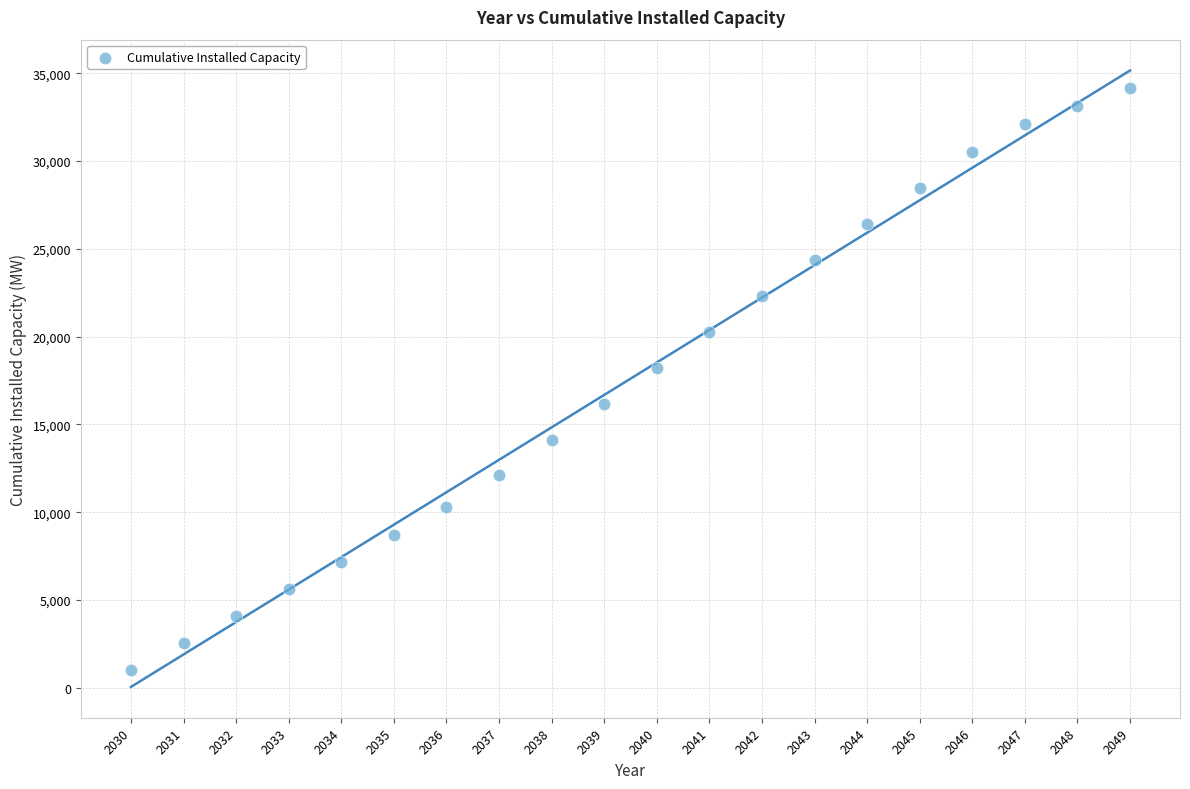

What is the range of Y values (max minus min)?

33149.2